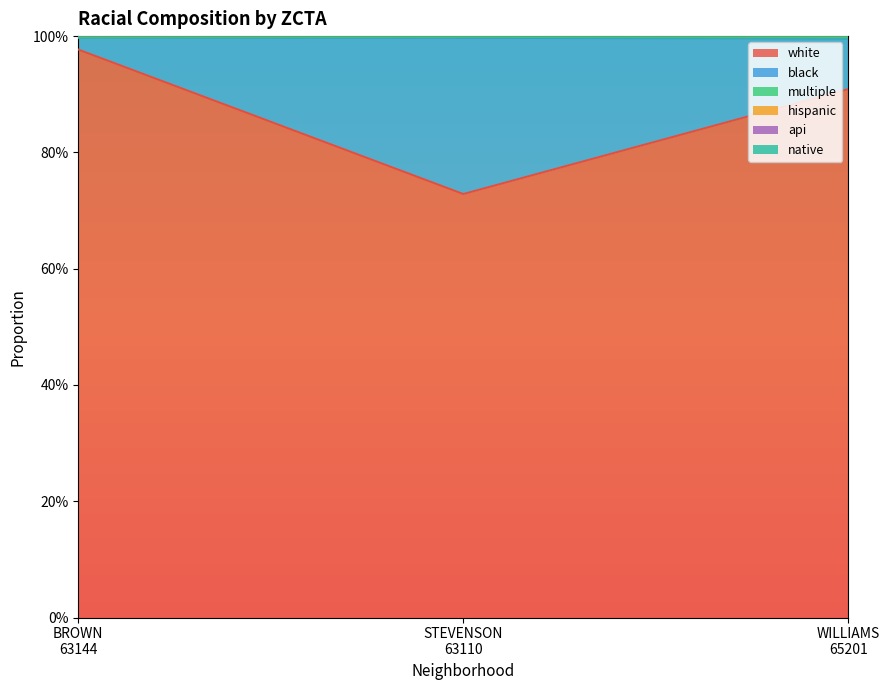

What is the highest value of the black series?

0.3